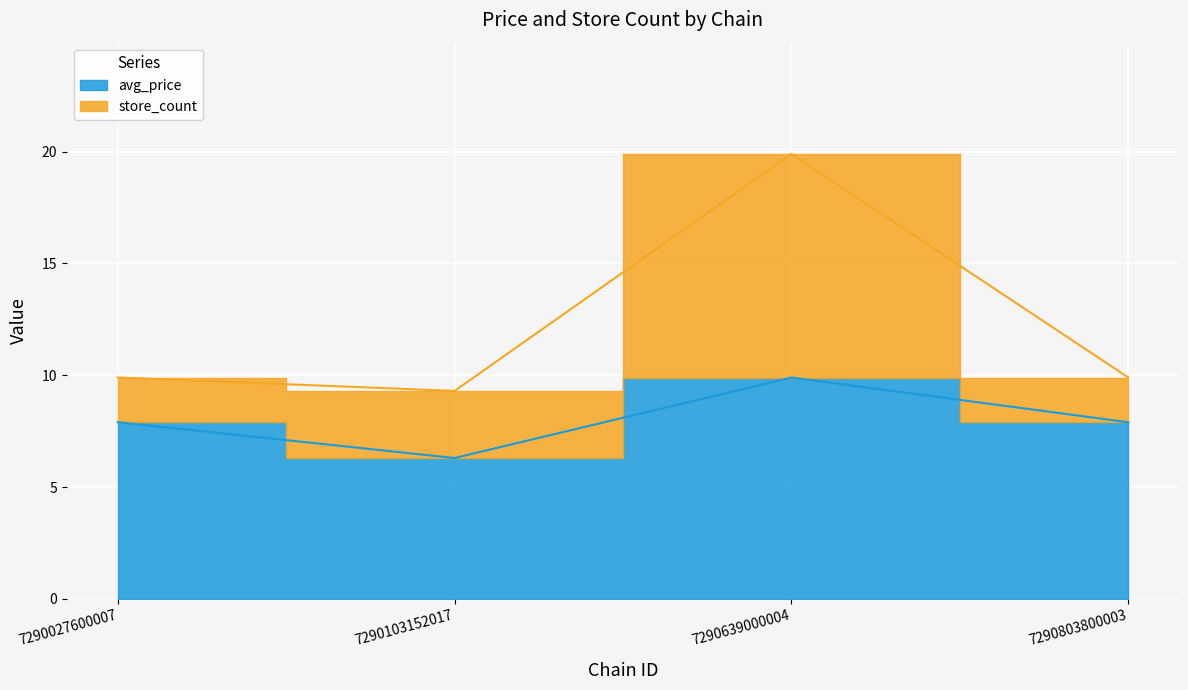

The value of store_count at 7290803800003 is 9.9. True or false?

True